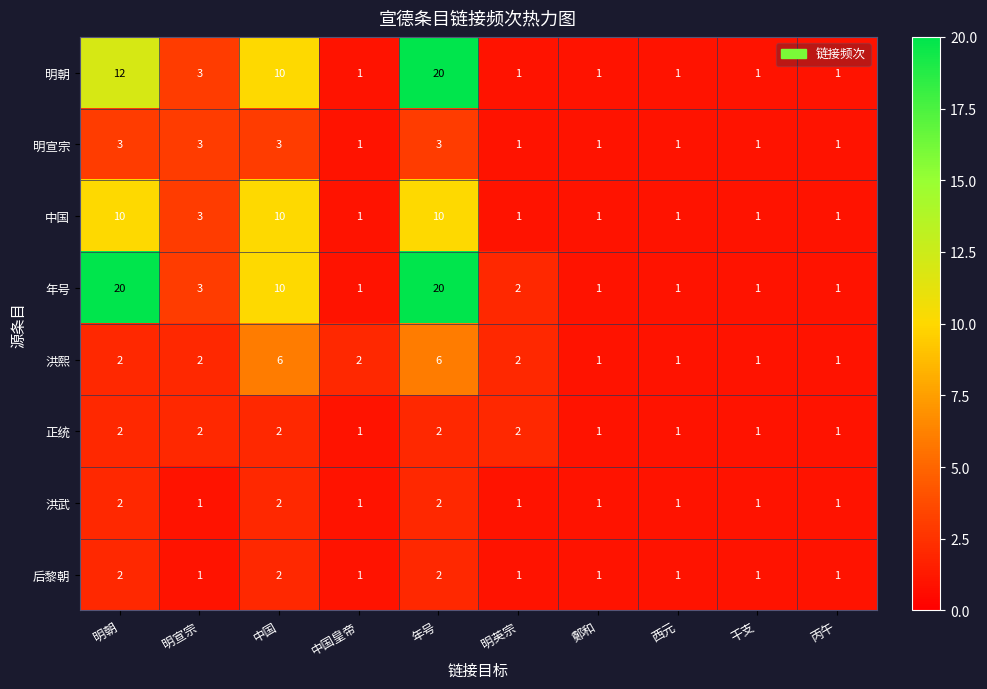

At which label is 明朝 closest to 10?

中国